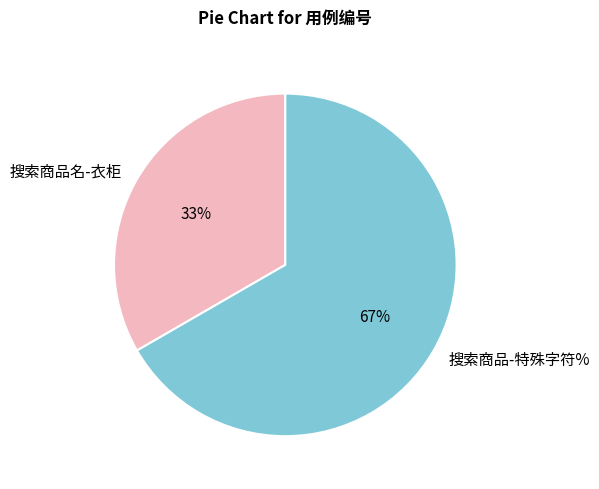

Combined, do 搜索商品名-衣柜 and 搜索商品-特殊字符% account for over 50%?

Yes